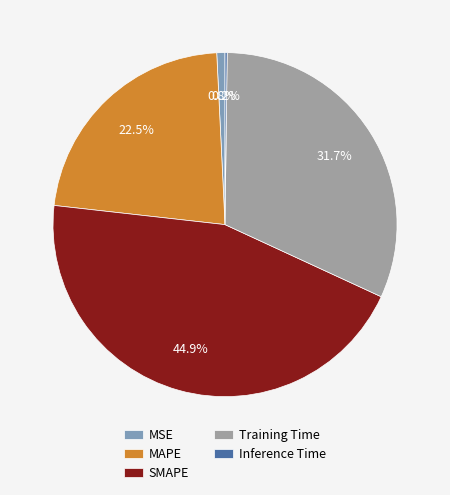

Does any single category account for the majority?

No